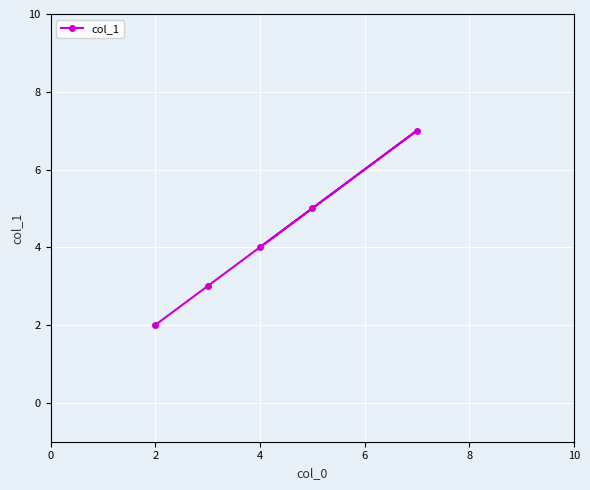

What is the maximum value shown in the chart?

7